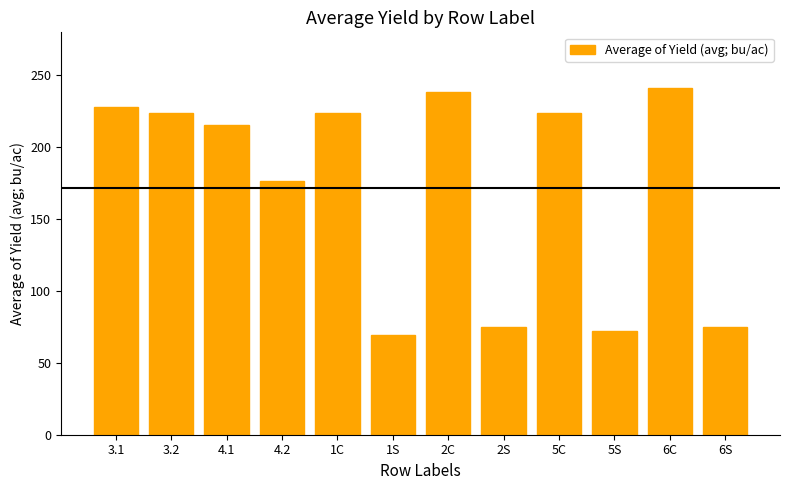

What is the value of the 7th bar from the left?

238.5